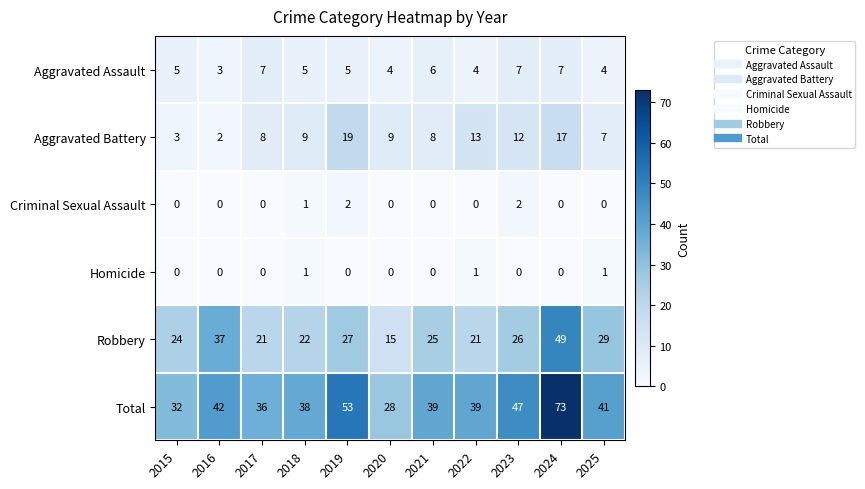

What is the difference between the Robbery values at 2017 and 2025?

8